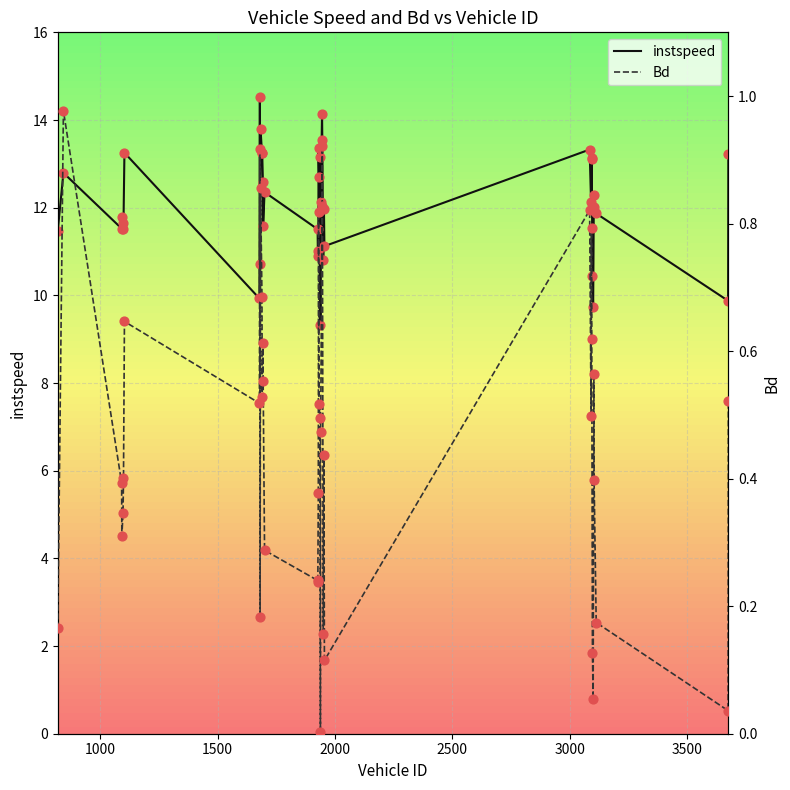

What is the lowest value of the instspeed series?

9.3